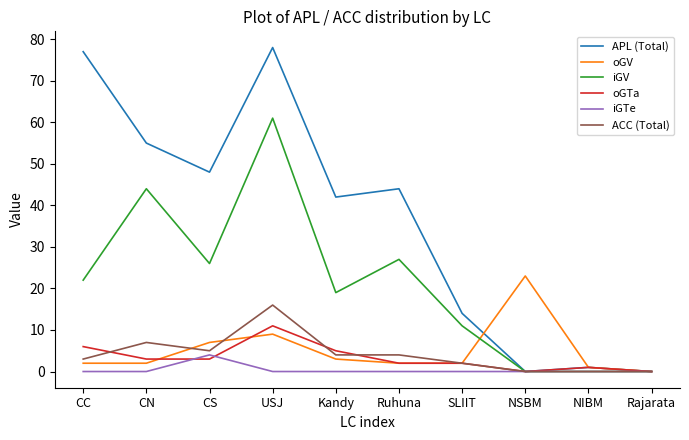

What is the difference between the highest and lowest values at CC?

77